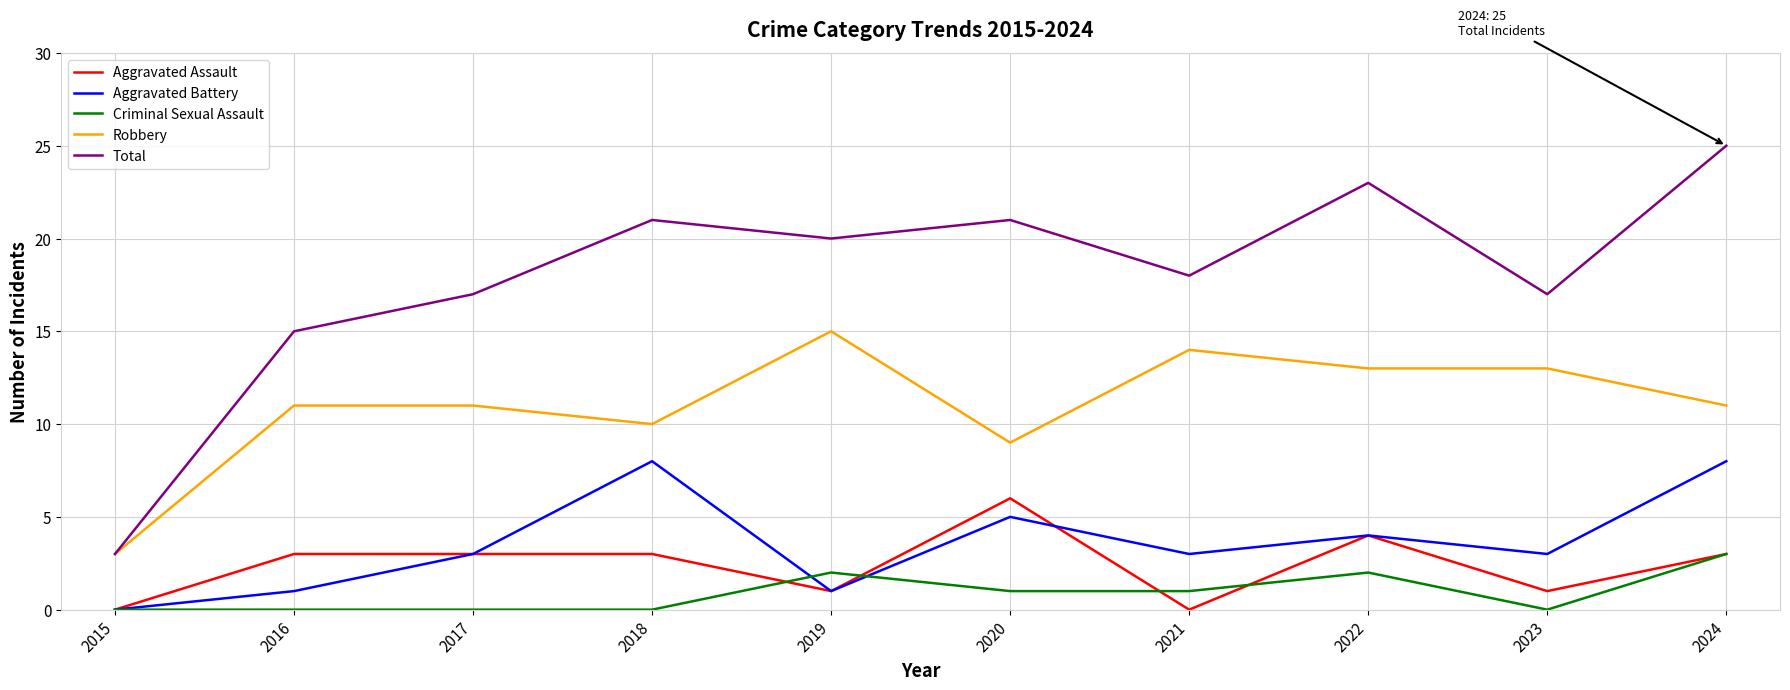

True or false: Total and Criminal Sexual Assault cross at least once.

False